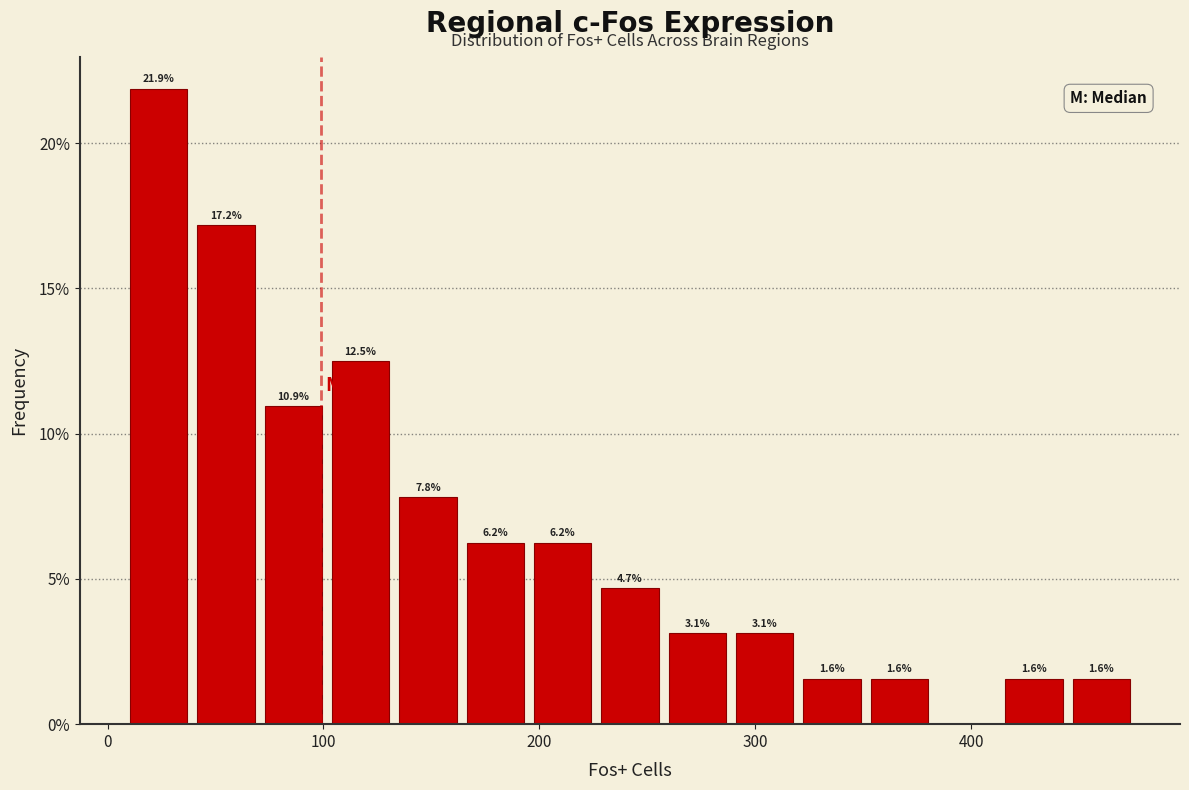

Around what value on the x-axis is the tallest bar? Give the approximate position of its centre, as read against the axis.

20